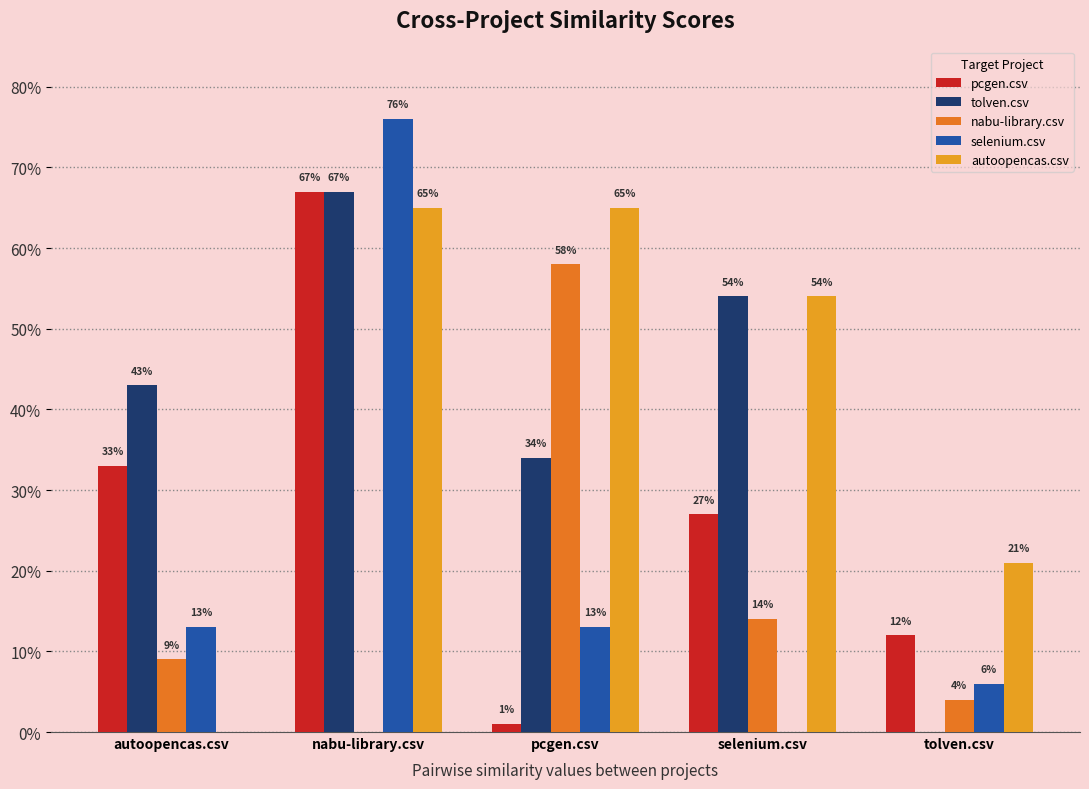

At how many categories does at least one series exceed 0?

5